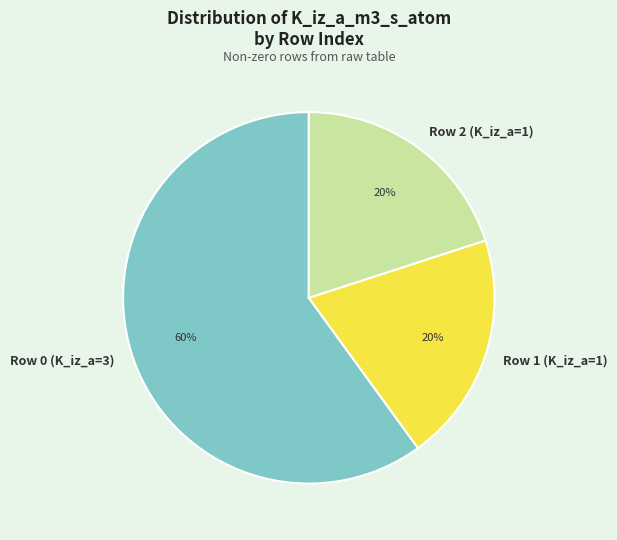

Combined, do Row 1 (K_iz_a=1) and Row 2 (K_iz_a=1) account for over 50%?

No